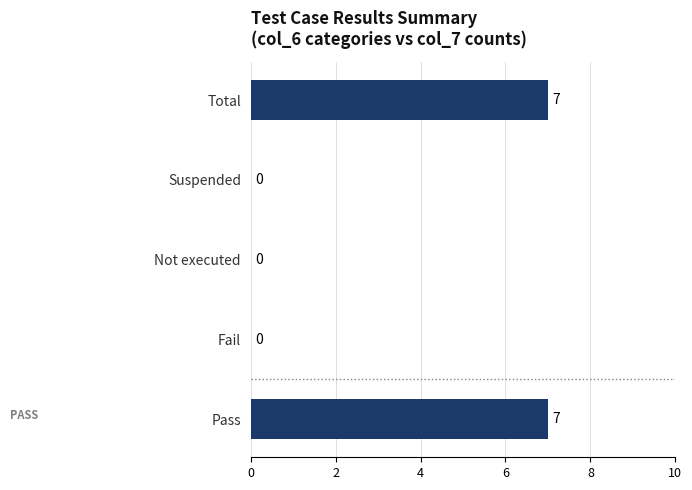

How many values are between 0 and 7?

5